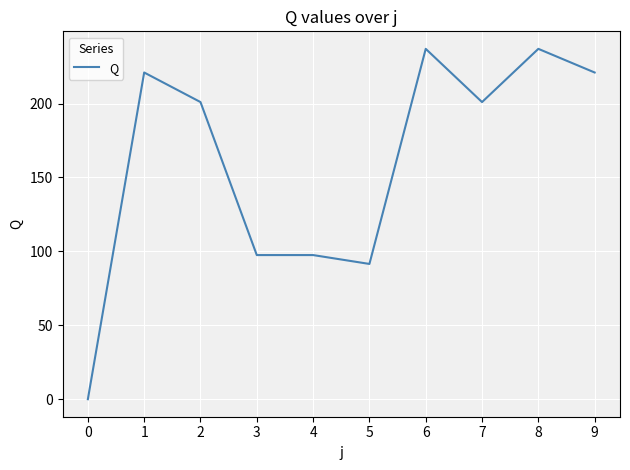

What is the sum of the values at 8 and 3?

334.5